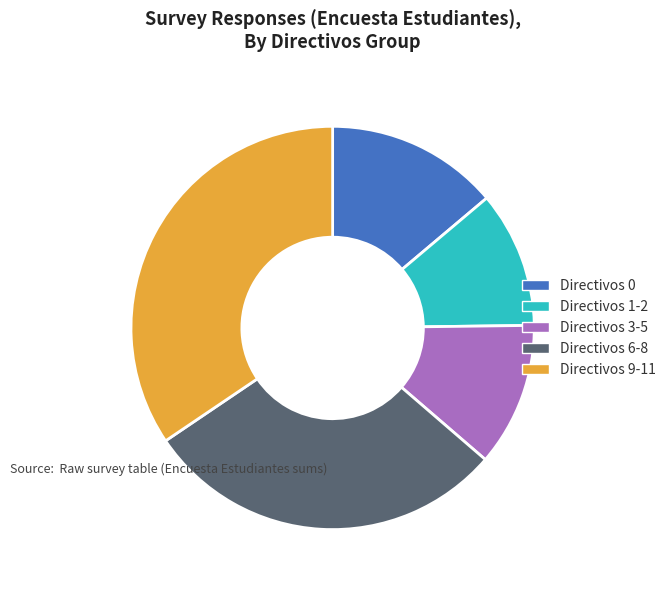

Is Directivos 0 the majority of the pie?

No